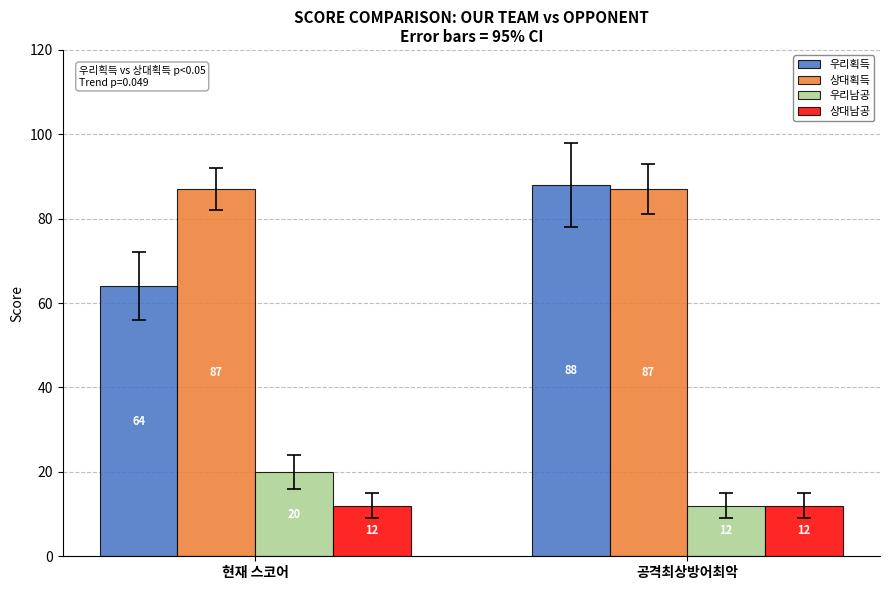

Which category has the highest value in the 우리획득 series?

공격최상방어최악